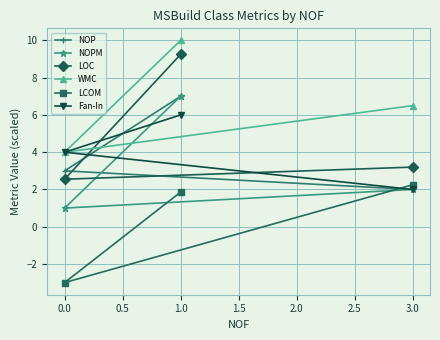

At which label is WMC closest to 7?

3.0